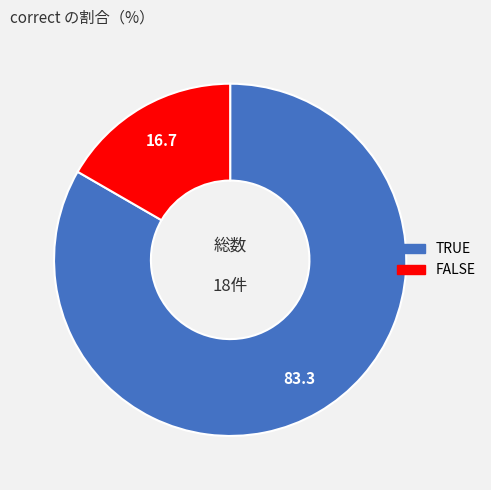

The TRUE slice represents 83% of the pie. True or false?

True